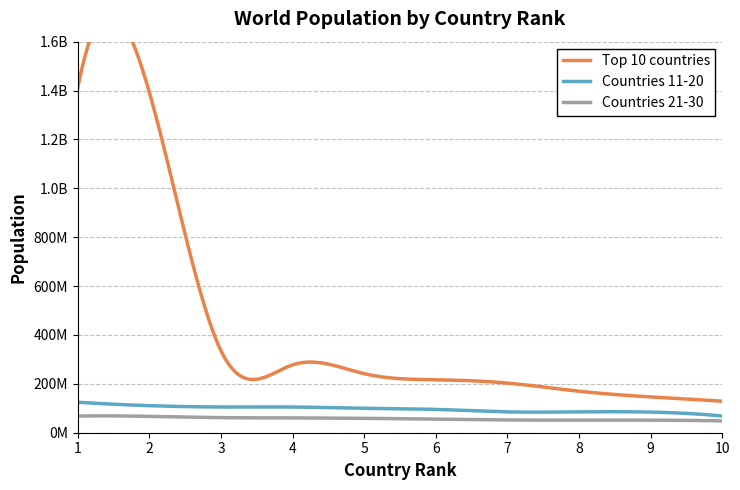

What is the difference between the Top 10 countries values at 3 and 4?

57555147